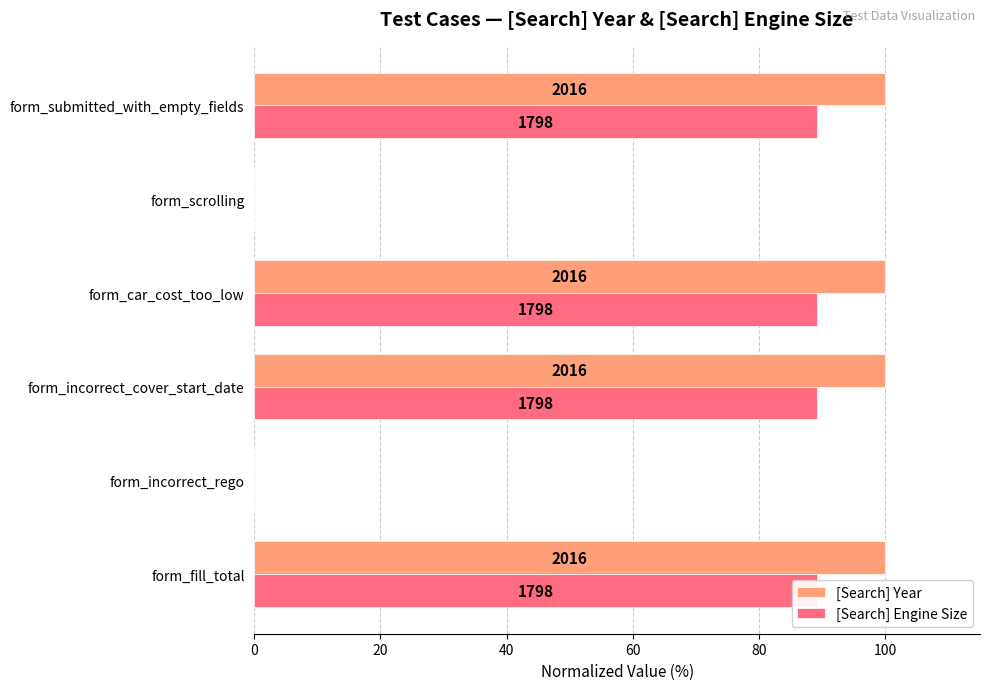

What is the value of the [Search] Engine Size bar at the 4th from the left?

89.2